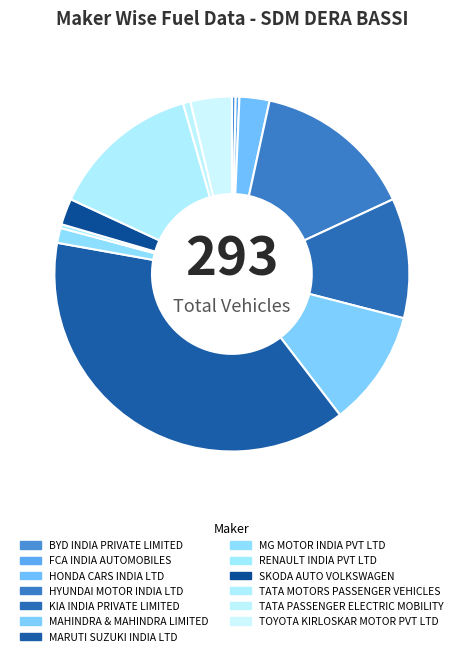

Is it true that MARUTI SUZUKI INDIA LTD is 47% of the pie?

False